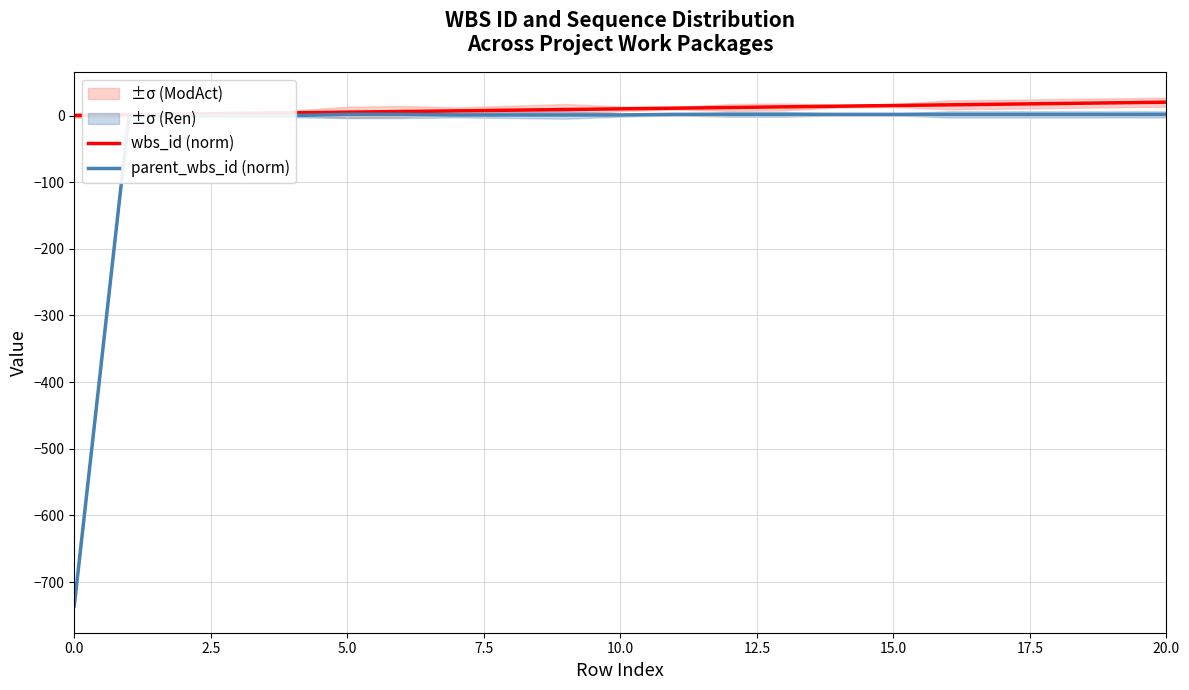

How many values in parent_wbs_id (norm) are below zero?

1